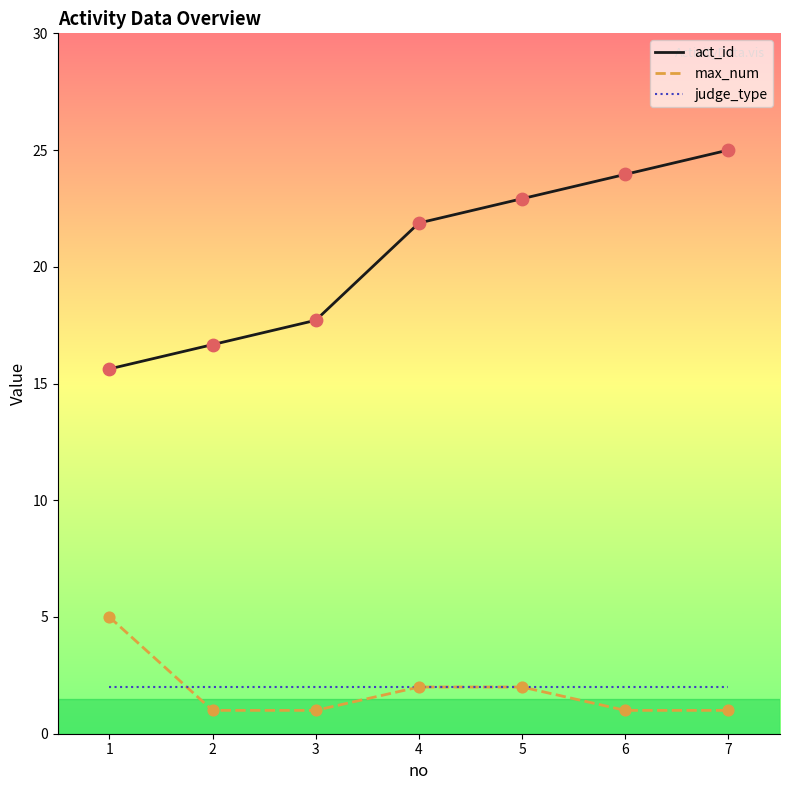

What is the spread (max minus min) of values at 4?

19.9